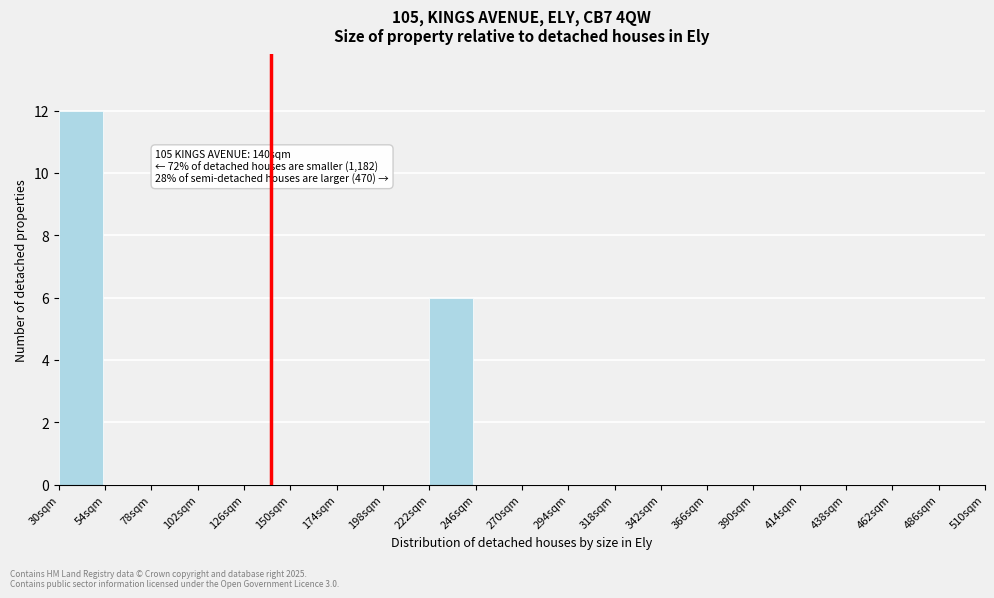

Over which range of the x-axis is the bar tallest?

30 to 54